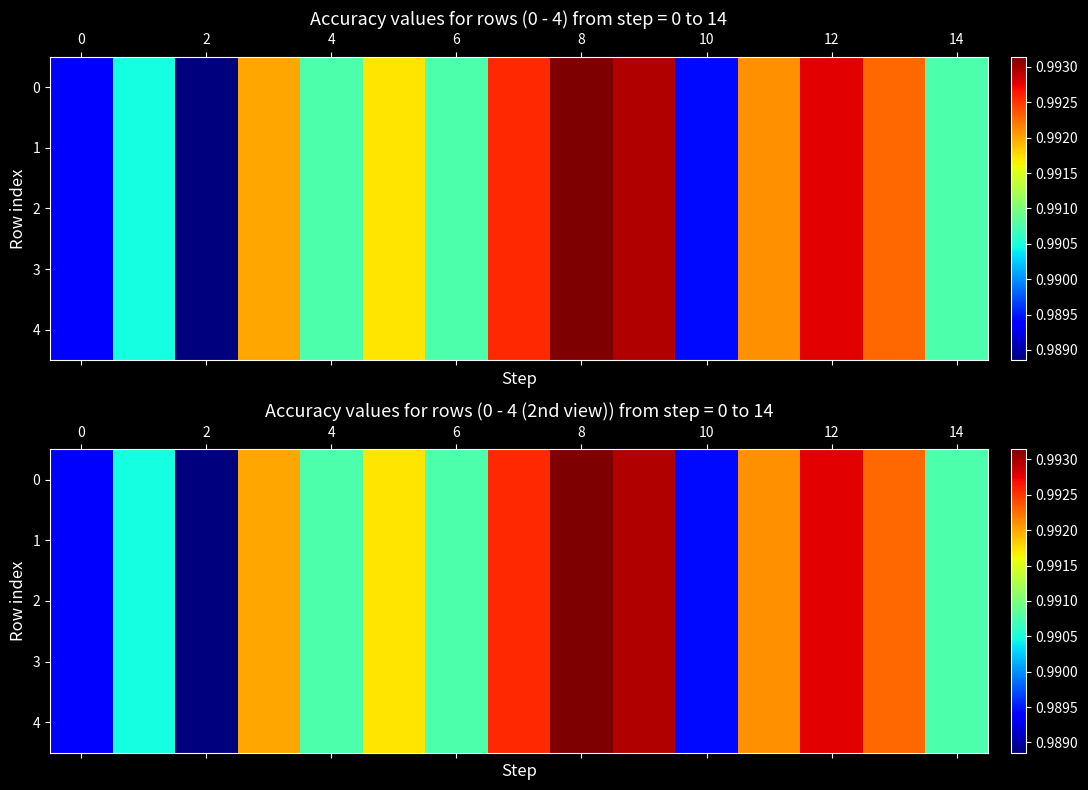

List the series in order of their peak value, highest first.

0, 1, 2, 3, 4